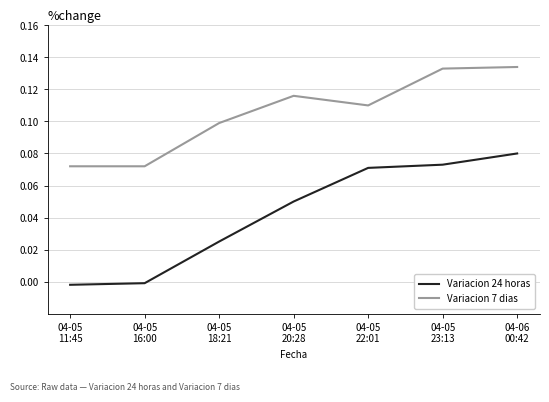

Which series has the largest range (max minus min)?

Variacion 24 horas